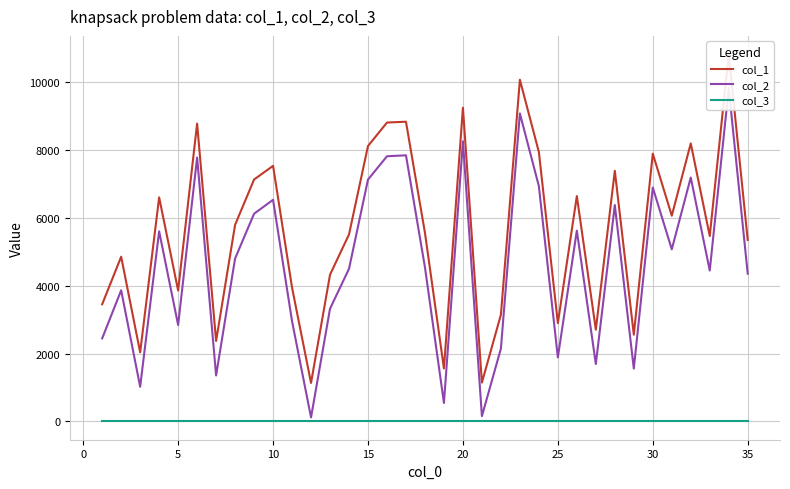

Reading left to right, list all the values displayed in this chart.

col_1: 3454	4858	2037	6607	3861	8784	2372	5798	7135	7538	3946	1134	4326	5515	8123	8815	8840	5564	1561	9253	1144	3148	10077	7945	2899	6646	2706	7392	2557	7898	6068	8200	5468	10830	5352
col_2: 2449	3867	1022	5606	2844	7783	1355	4804	6126	6536	2955	117	3324	4501	7133	7821	7849	4548	543	8261	154	2148	9083	6939	1888	5627	1692	6381	1558	6898	5076	7194	4450	9826	4357
col_3: 1	1	1	1	1	1	1	1	1	1	1	1	1	1	1	1	1	1	1	1	1	1	1	1	1	1	1	1	1	1	1	1	1	1	1